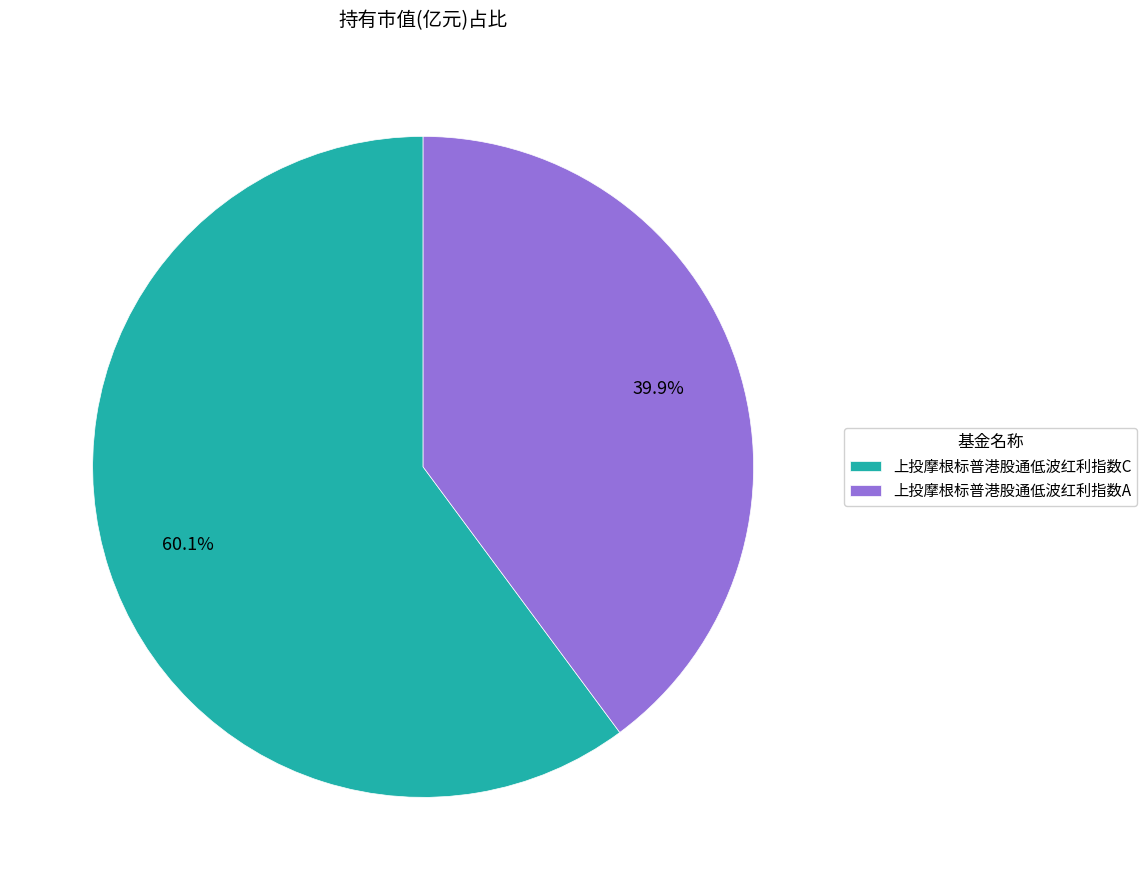

To the nearest percent, what is the difference between the 上投摩根标普港股通低波红利指数C and 上投摩根标普港股通低波红利指数A slice percentages?

20%